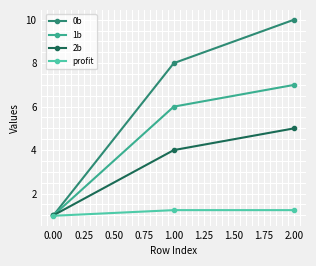

The profit series shows 1.7 at 0.00. True or false?

False